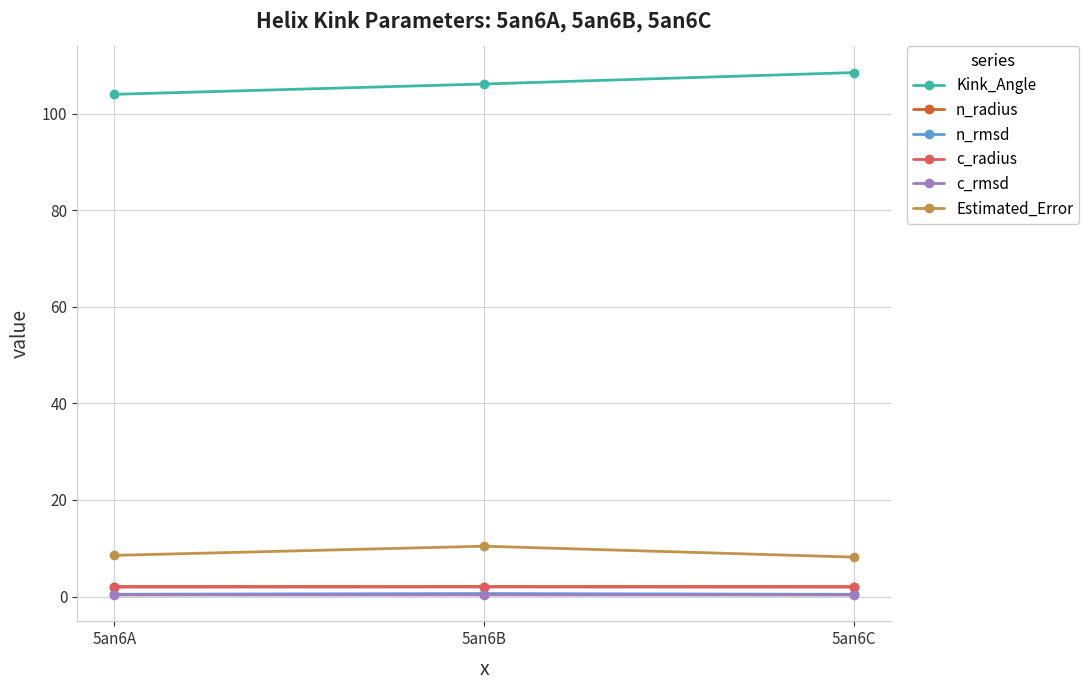

Is the value of Kink_Angle at 5an6A greater than the value of c_rmsd at 5an6C?

Yes